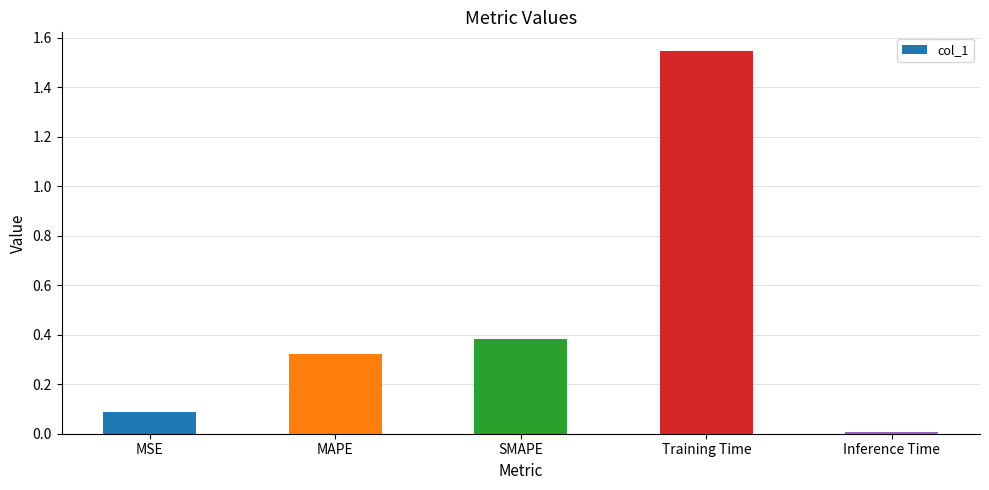

The value at MSE is 0.1. True or false?

True